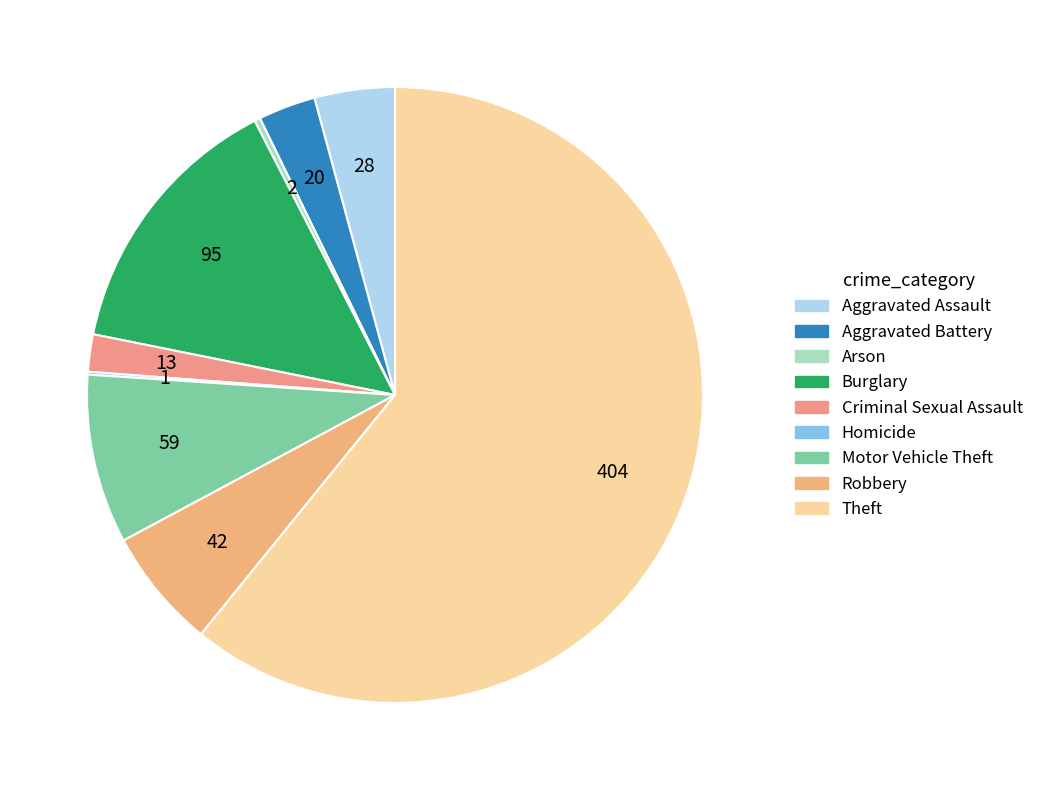

What percentage is the Aggravated Battery slice, to the nearest percent?

3%